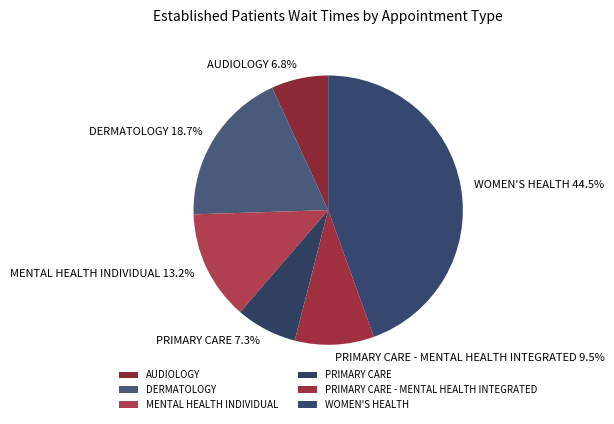

To the nearest percent, what percentage of the pie is WOMEN'S HEALTH?

44%